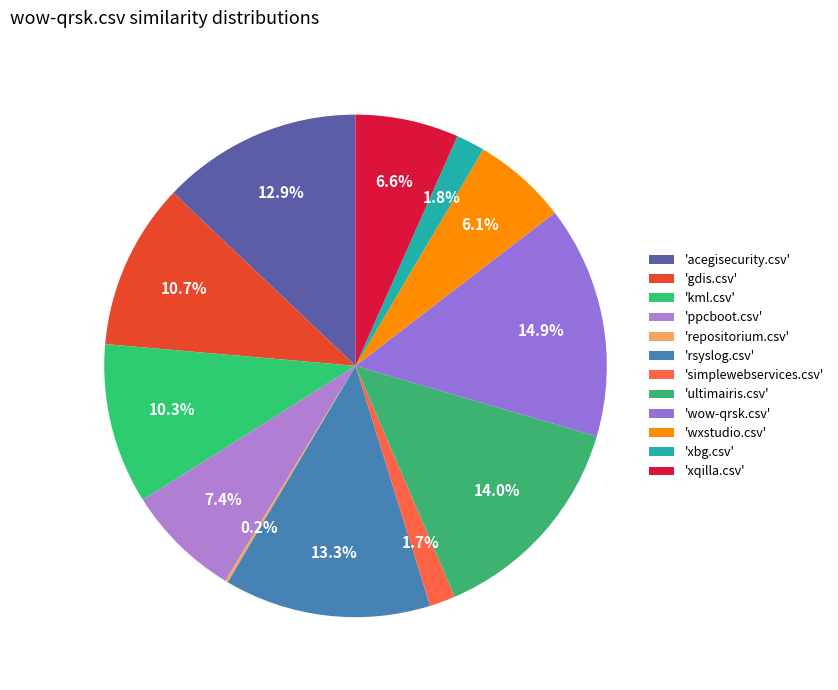

Which category has the smallest portion of the pie?

repositorium.csv